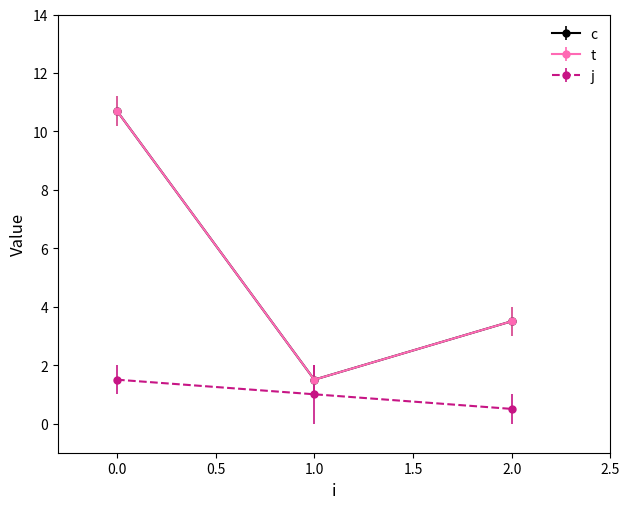

How many lines are shown in the chart?

3